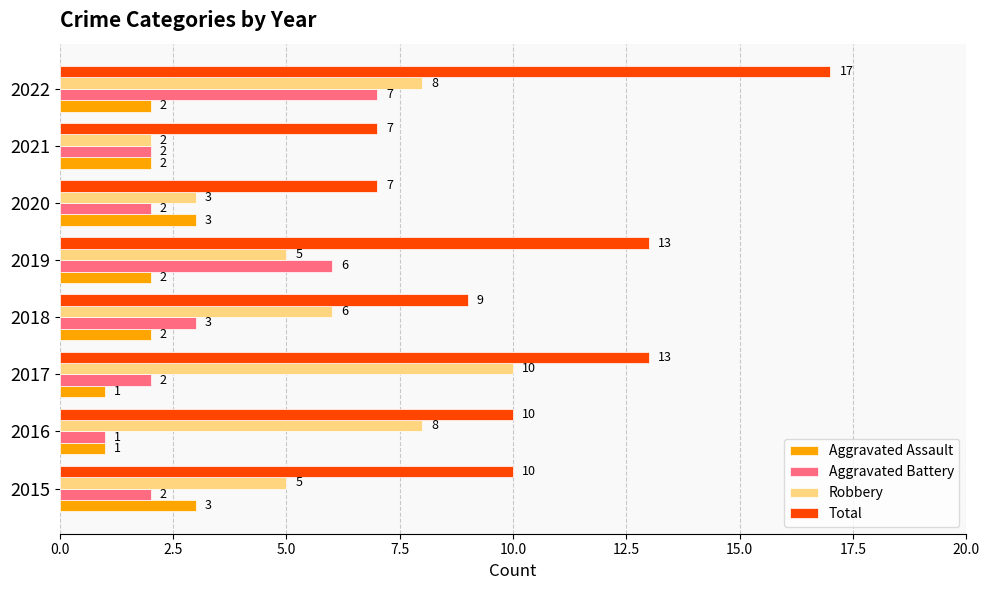

The Robbery series shows 10 at 2017. True or false?

True